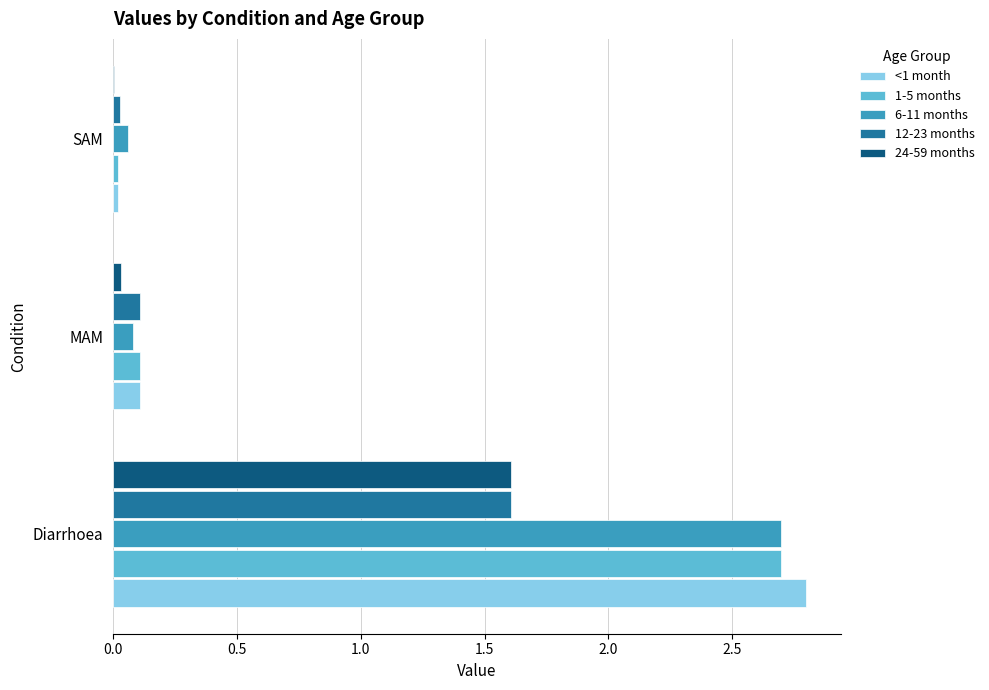

Where is 1-5 months nearest to the value 1?

MAM